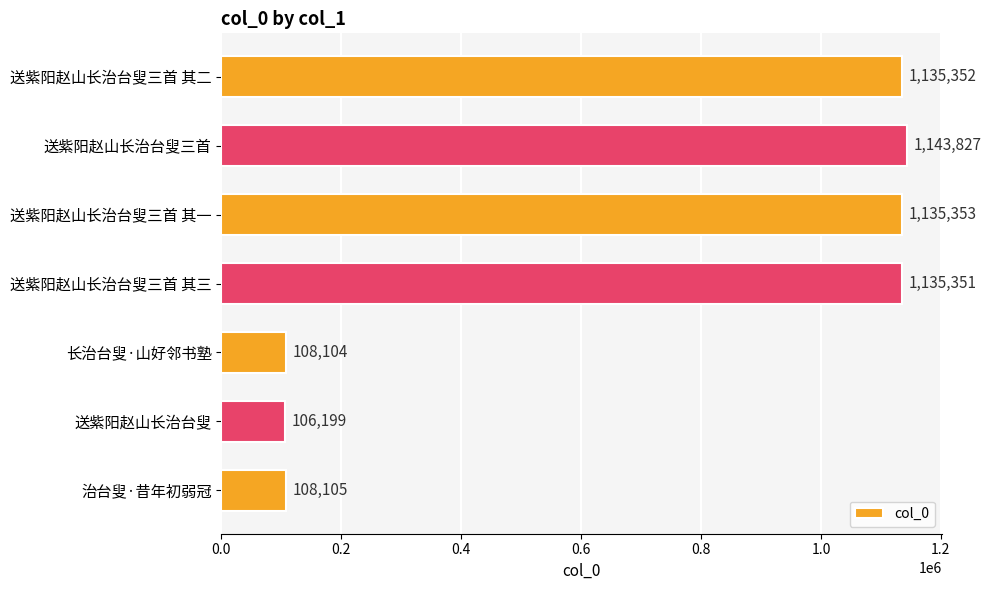

List the labels in order of value, largest first.

送紫阳赵山长治台叟三首, 送紫阳赵山长治台叟三首 其一, 送紫阳赵山长治台叟三首 其二, 送紫阳赵山长治台叟三首 其三, 治台叟·昔年初弱冠, 长治台叟·山好邻书塾, 送紫阳赵山长治台叟